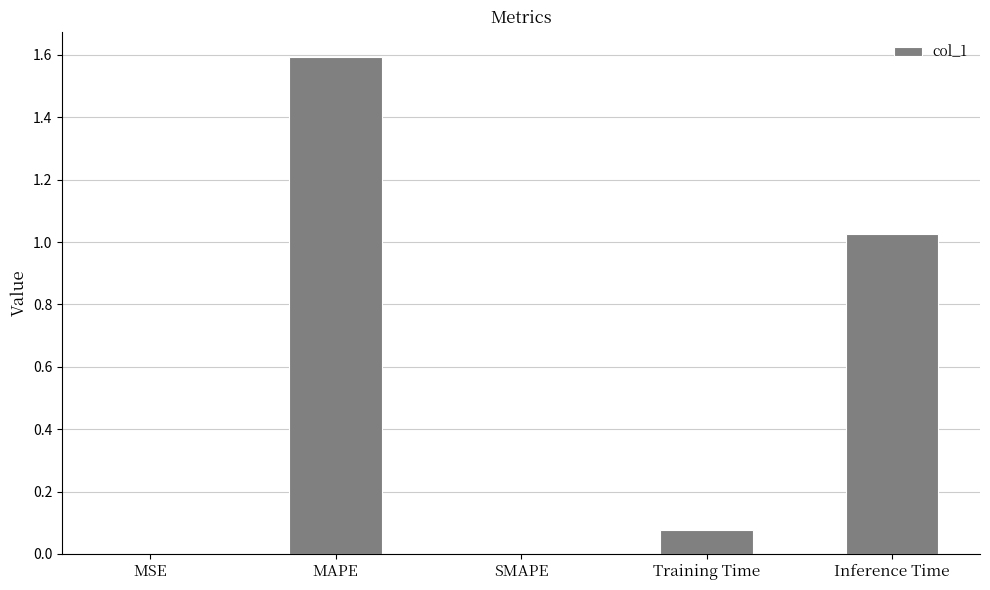

What is the sum of the values at Inference Time and Training Time?

1.1